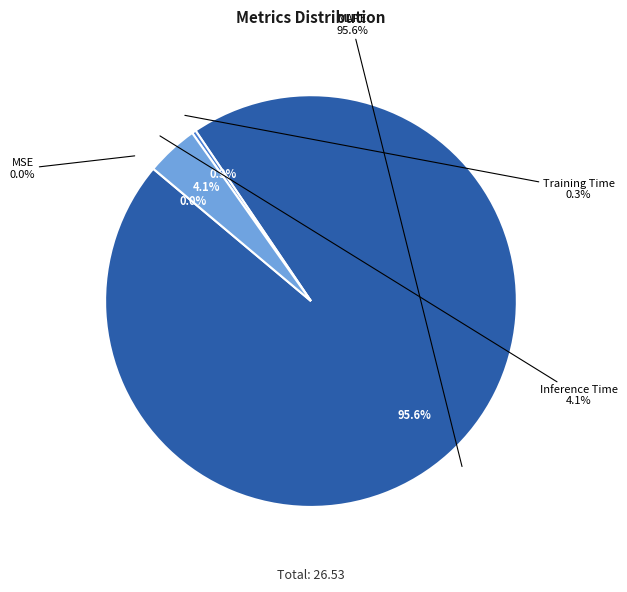

Rank the categories by value from lowest to highest.

MSE, Training Time, Inference Time, MAPE